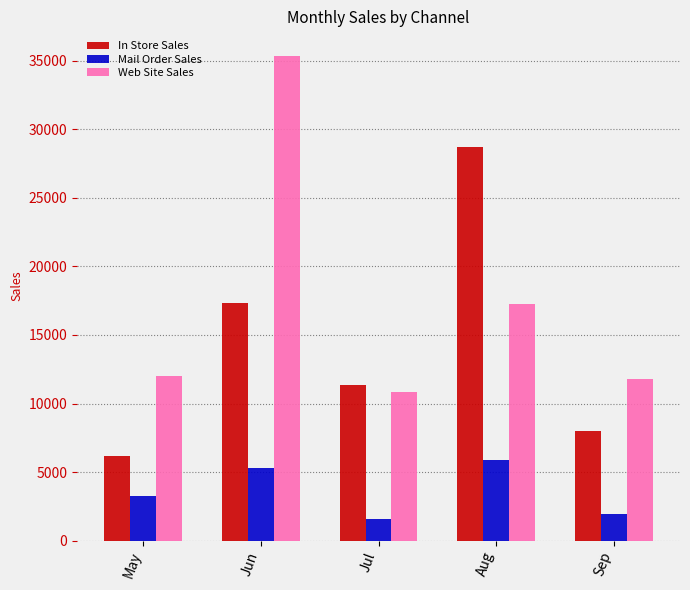

Rank the series by their maximum value, from lowest to highest.

Mail Order Sales, In Store Sales, Web Site Sales